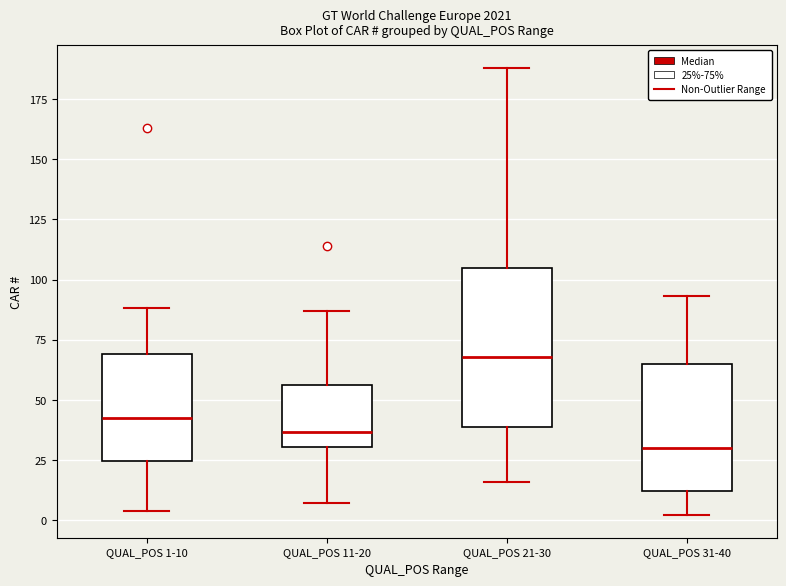

Reading left to right, read every box against the y-axis: the position of its median line, the range the box covers, and the ends of its whiskers. The values are not printed on the chart, so give them approximately, as read against the axis.

QUAL_POS 1-10: median 45, box 25 to 70, whiskers 5 to 90
QUAL_POS 11-20: median 35, box 30 to 55, whiskers 5 to 85
QUAL_POS 21-30: median 70, box 40 to 105, whiskers 15 to 190
QUAL_POS 31-40: median 30, box 10 to 65, whiskers 0 to 95